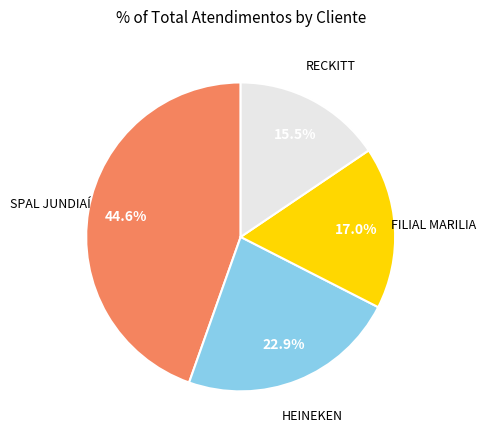

Is there any slice that represents more than half of the pie?

No